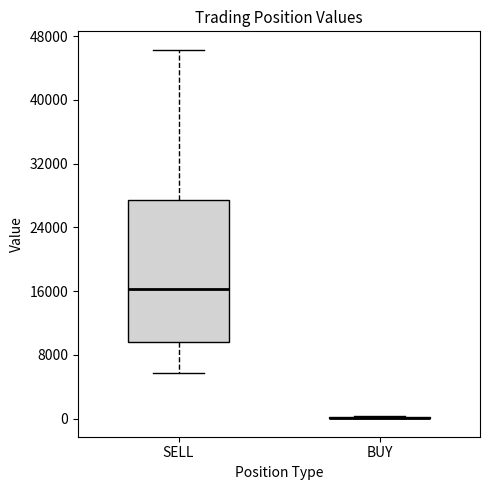

Reading left to right, transcribe this box plot: for each box, give where its median line is, the range the box spans, and where its two whiskers end, as read against the y-axis. The values are not printed on the chart, so give them approximately, as read against the axis.

SELL: median 16000, box 10000 to 27000, whiskers 6000 to 46000
BUY: box collapsed to a line at 0, whiskers 0 to 0